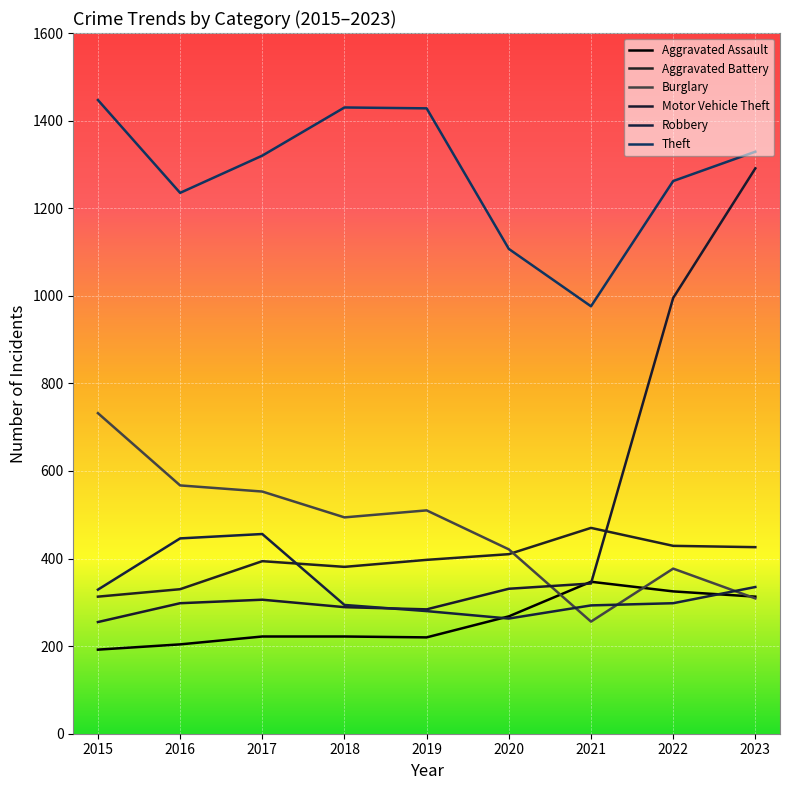

Which series has the largest total across all categories?

Theft